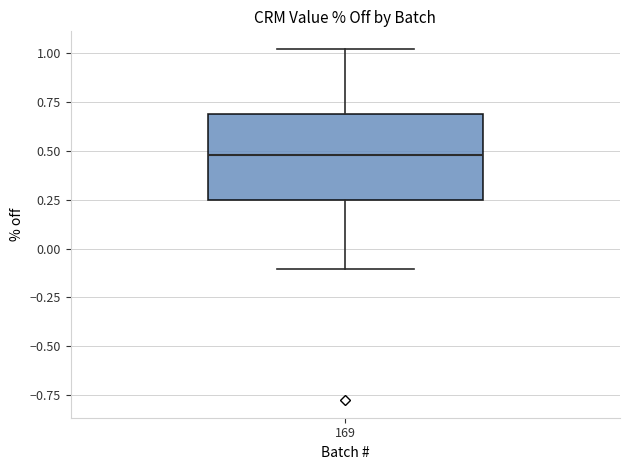

Read this box plot against the y-axis: the position of the median line, the range covered by the box, and the ends of both whiskers. The values are not printed on the chart, so give them approximately, as read against the axis.

median 0.50, box 0.25 to 0.70, whiskers -0.10 to 1.00